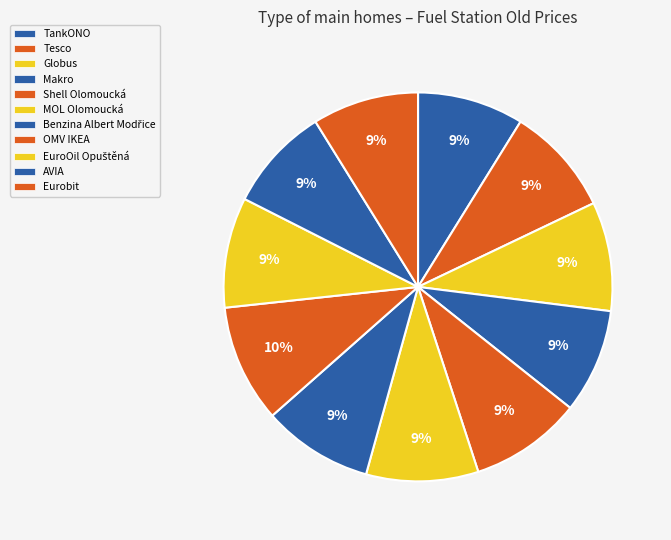

Is AVIA the majority of the pie?

No